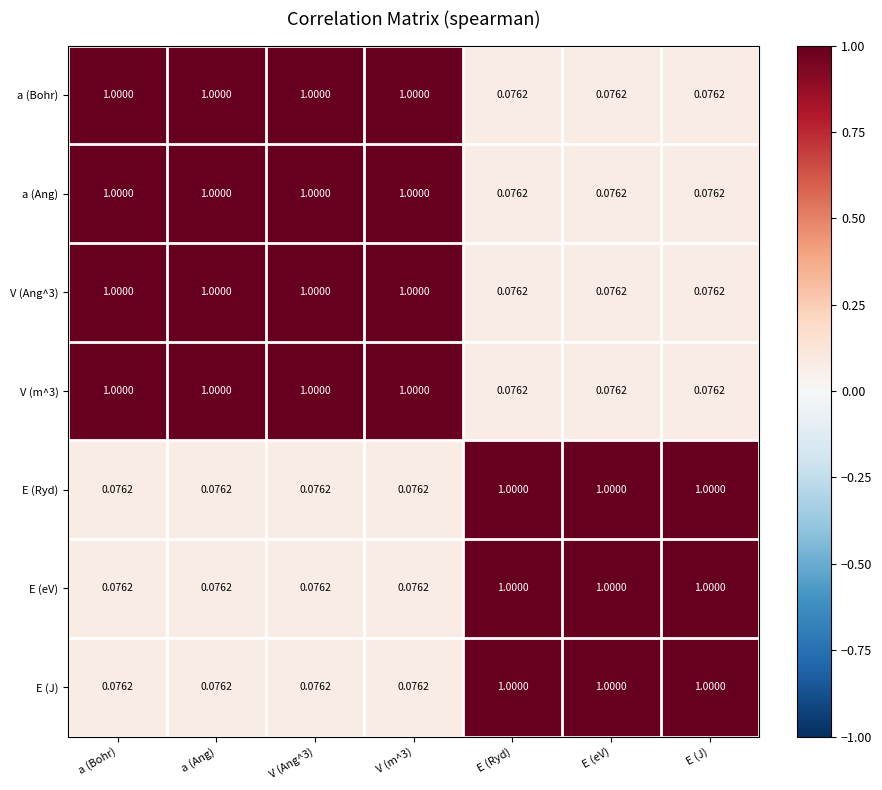

Is the value of E (eV) at E (eV) greater than the value of V (Ang^3) at E (J)?

Yes